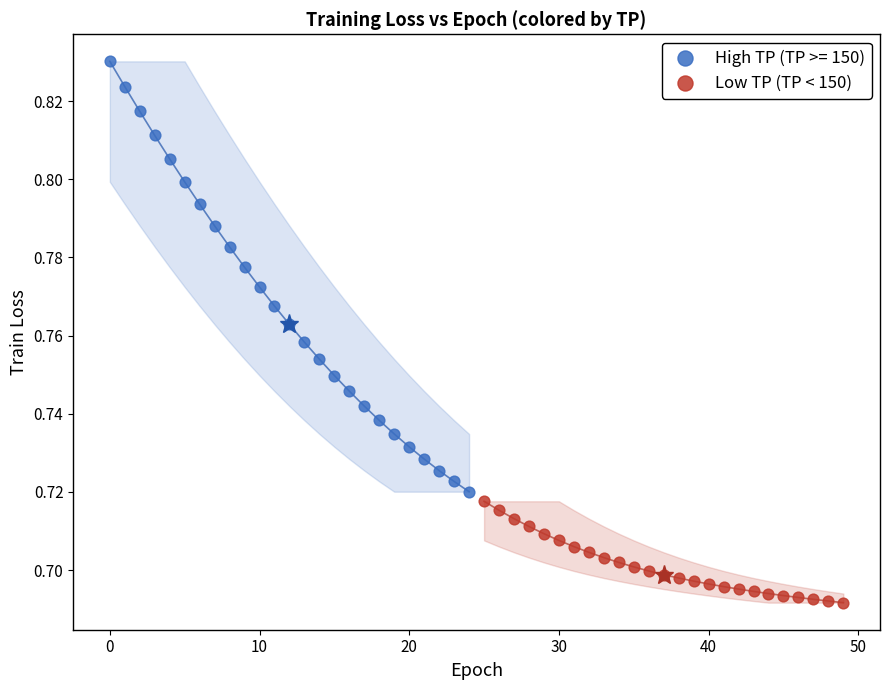

Which series reaches the minimum Y coordinate?

Low TP (TP < 150)